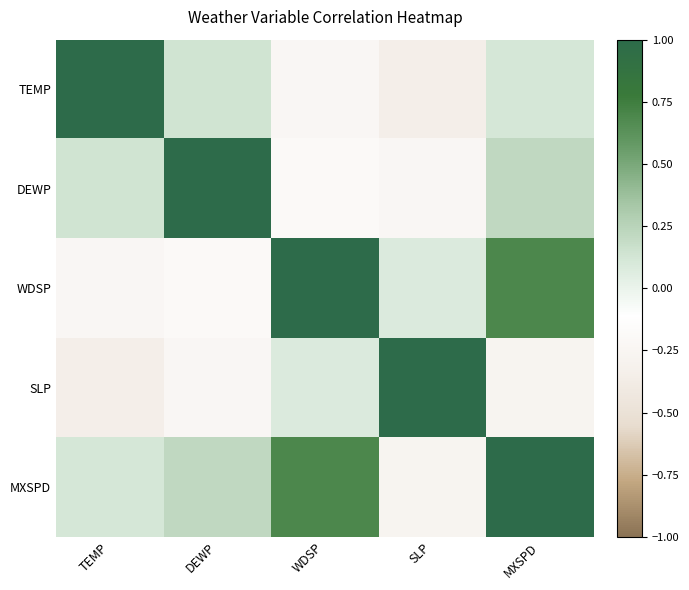

How many distinct data groups are displayed?

5